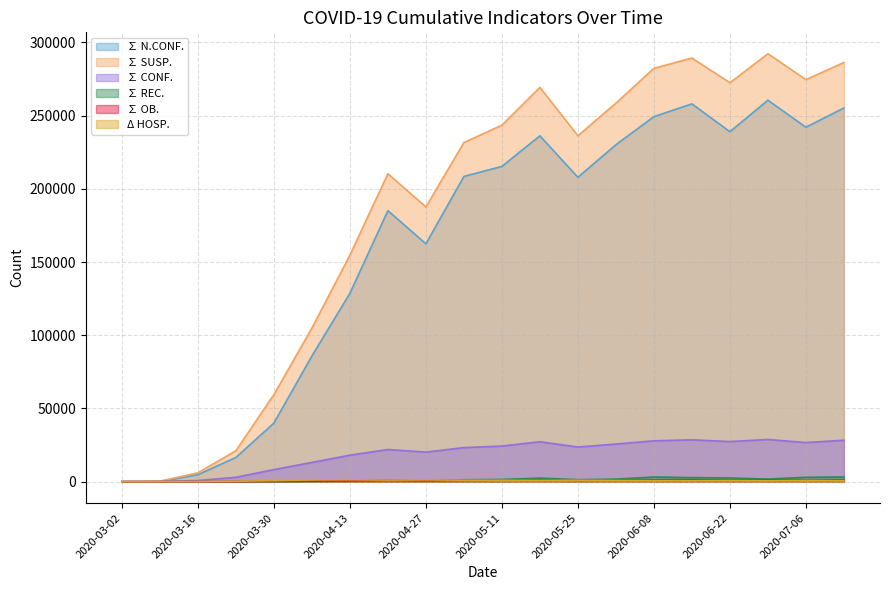

How many lines are shown in the chart?

6